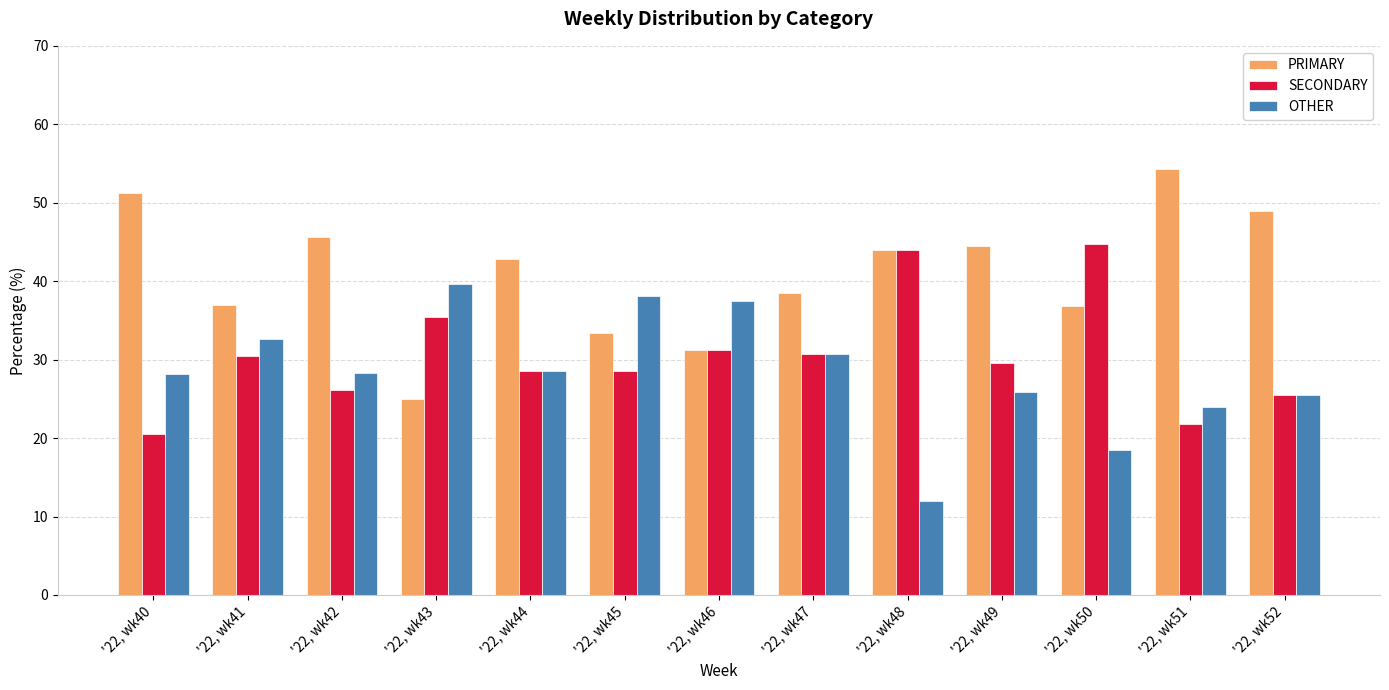

True or false: PRIMARY has a value of 81.2 at '22, wk52.

False